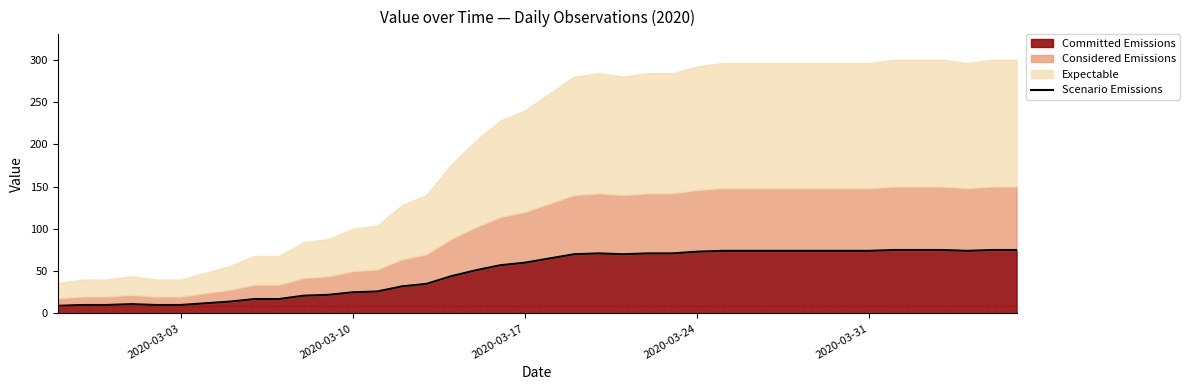

What is the average value?

49